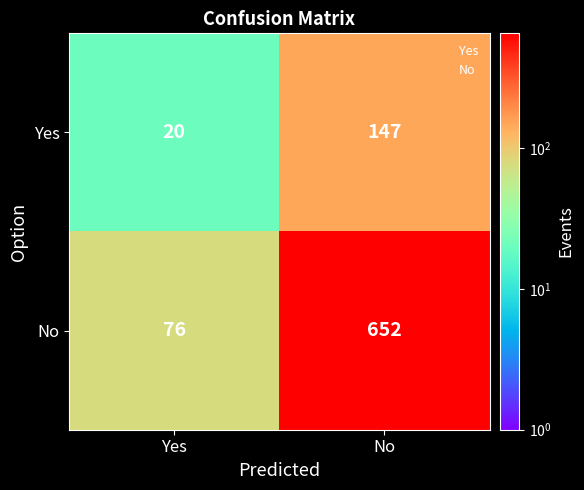

What is the difference between the maximum and minimum values in the Yes series?

127